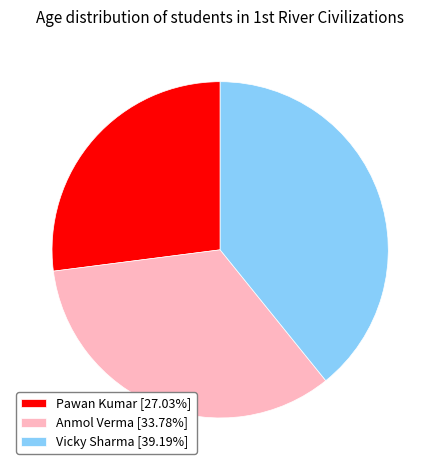

Do Anmol Verma and Vicky Sharma together represent more than half of the pie?

Yes